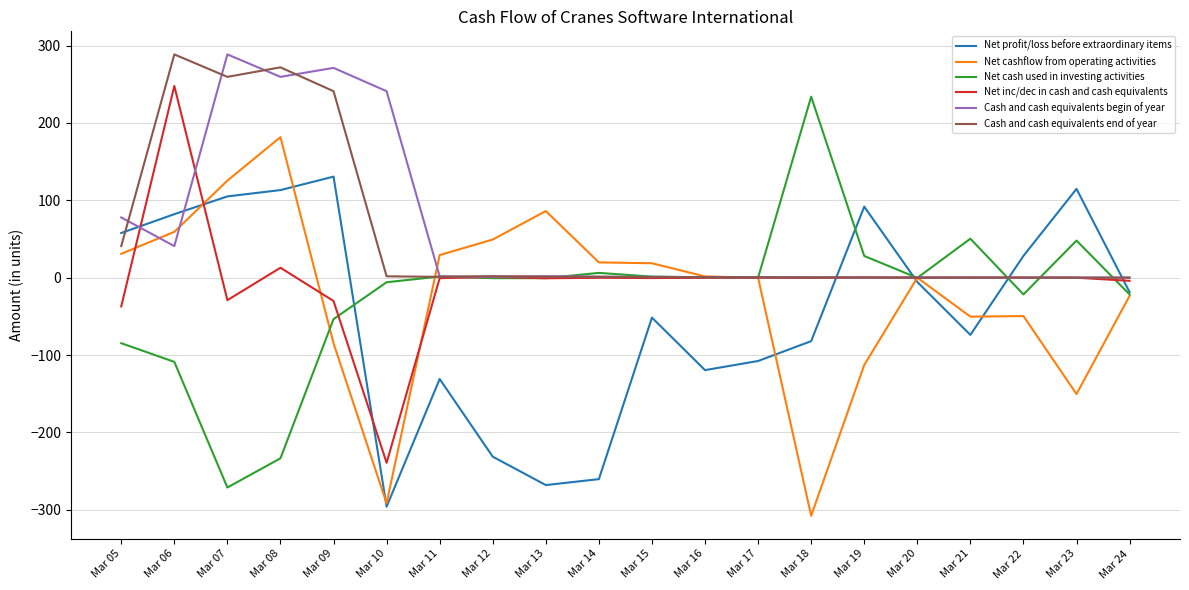

Is the value of Net profit/loss before extraordinary items at Mar 22 greater than the value of Net cash used in investing activities at Mar 21?

No